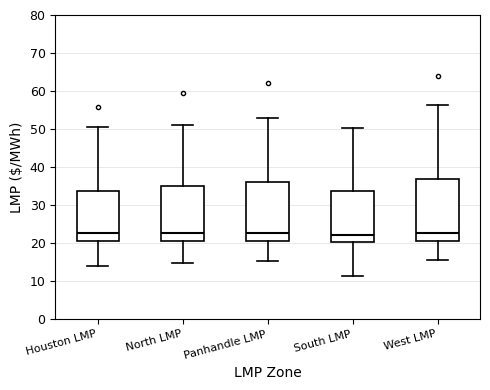

Reading left to right, transcribe this box plot: for each box, give where its median line is, the range the box spans, and where its two whiskers end, as read against the y-axis. The values are not printed on the chart, so give them approximately, as read against the axis.

Houston LMP: median 23, box 21 to 34, whiskers 14 to 51
North LMP: median 23, box 21 to 35, whiskers 15 to 51
Panhandle LMP: median 23, box 21 to 36, whiskers 15 to 53
South LMP: median 22, box 20 to 34, whiskers 11 to 50
West LMP: median 23, box 21 to 37, whiskers 15 to 56